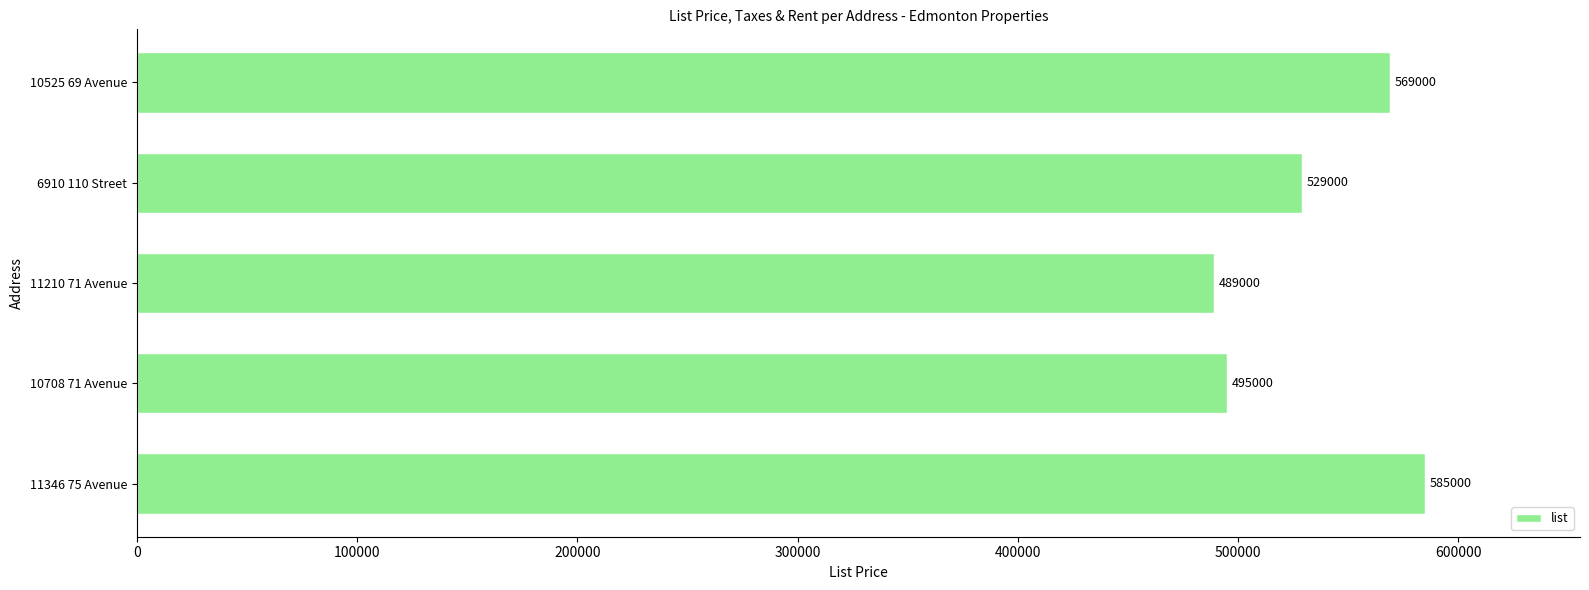

How many categories are shown in the chart?

5